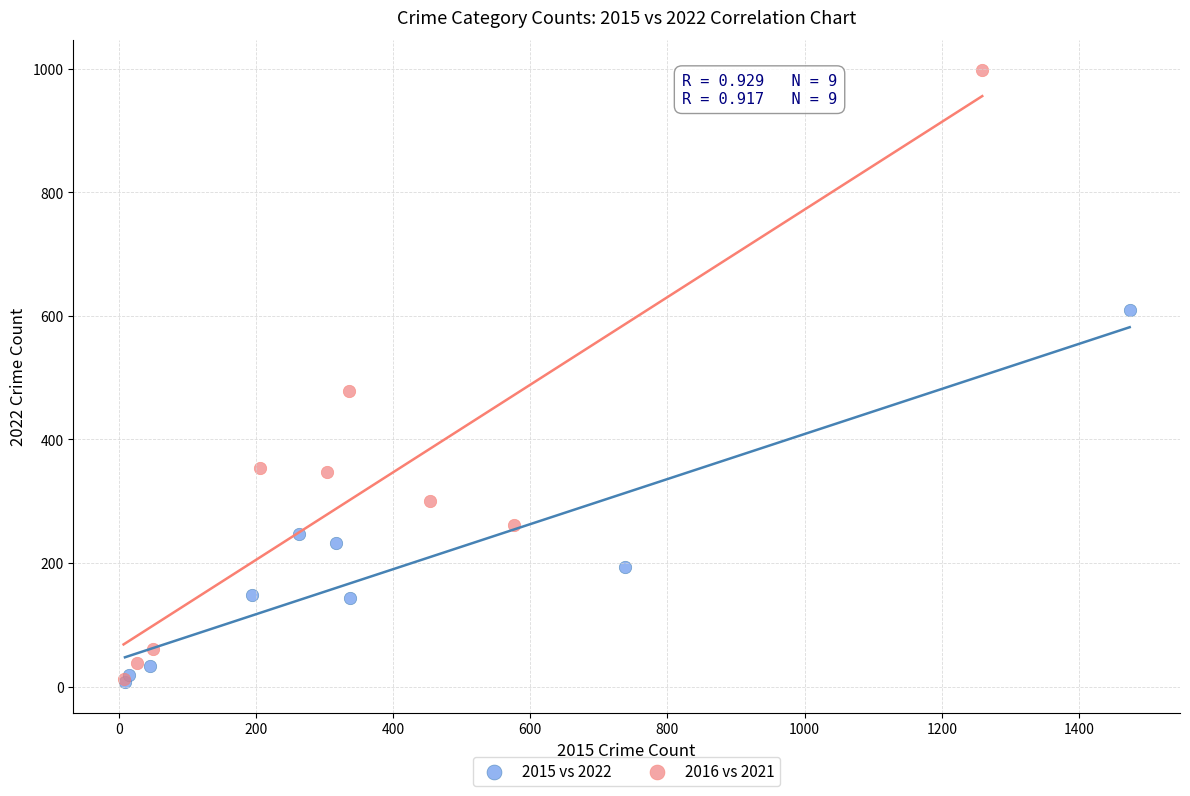

Which series has the widest spread of Y values?

2016 vs 2021